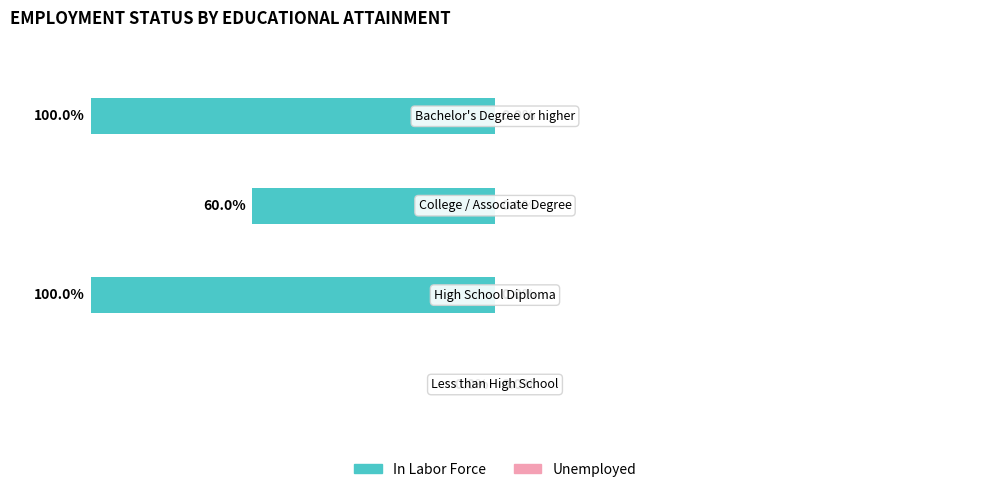

How many distinct data groups are displayed?

2